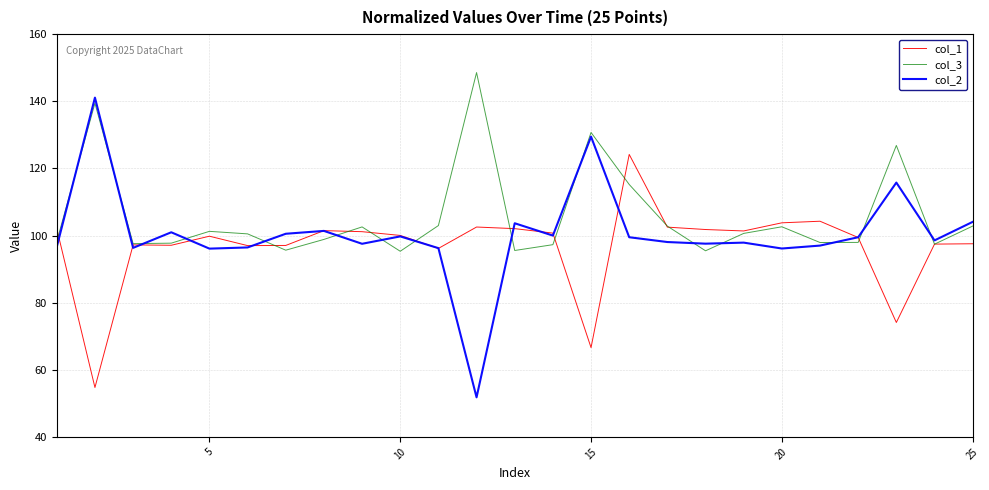

List the series in order of their overall mean, lowest first.

col_1, col_2, col_3